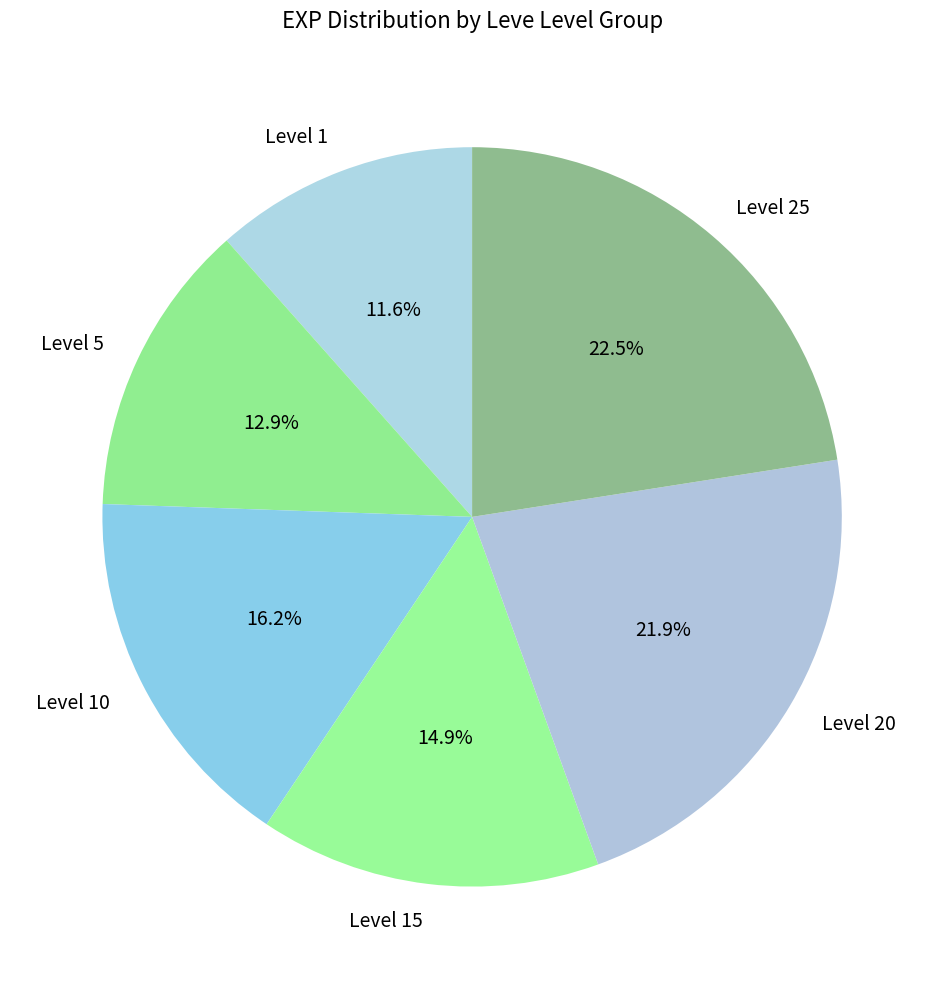

What is the ratio of the value at Level 25 to the value at Level 15?

1.5